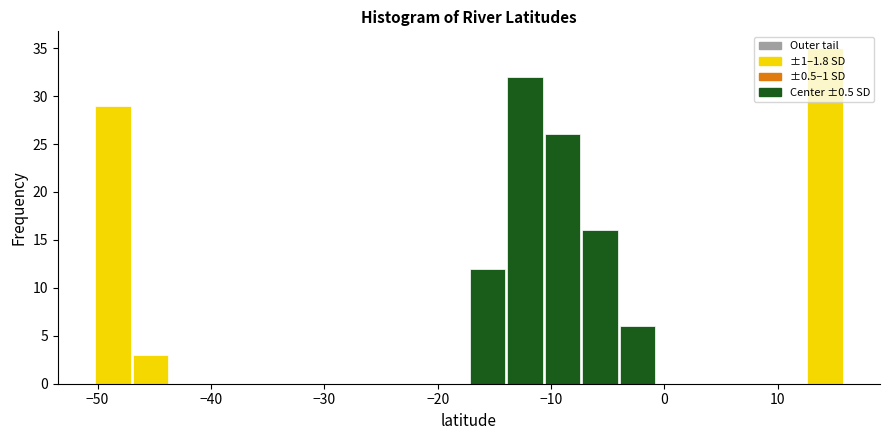

Around what value on the x-axis is the tallest bar? Give the approximate position of its centre, as read against the axis.

14